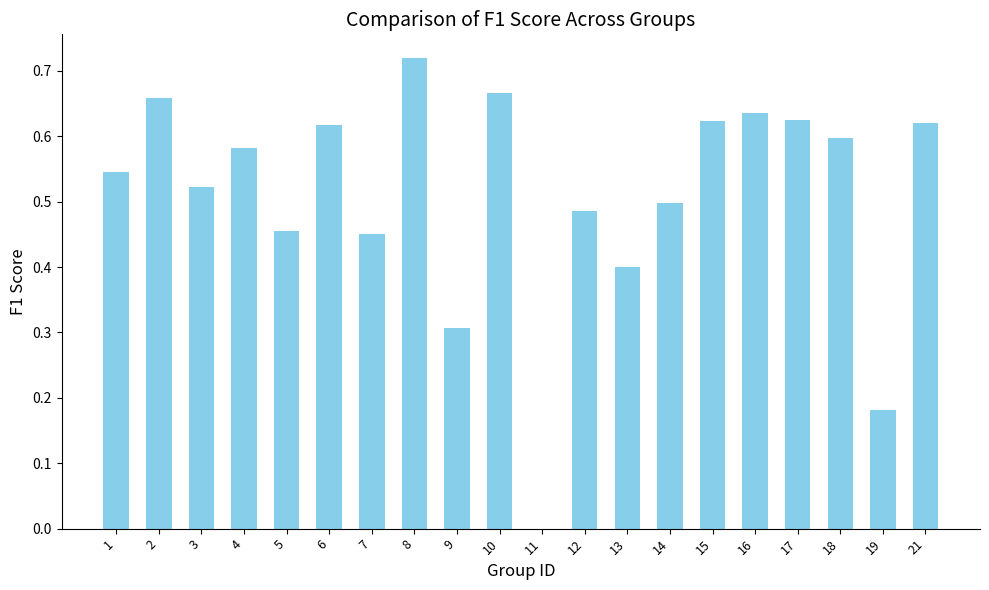

What is the approximate value at 9?

0.3